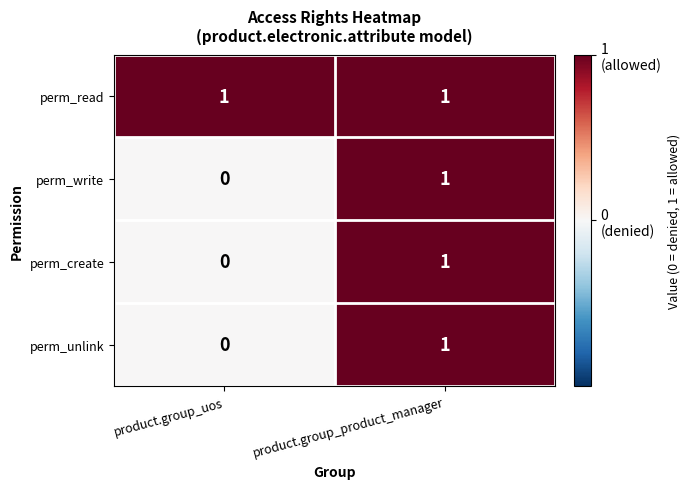

Reading left to right, what are all the values shown in this chart?

perm_read: 1	1
perm_write: 0	1
perm_create: 0	1
perm_unlink: 0	1